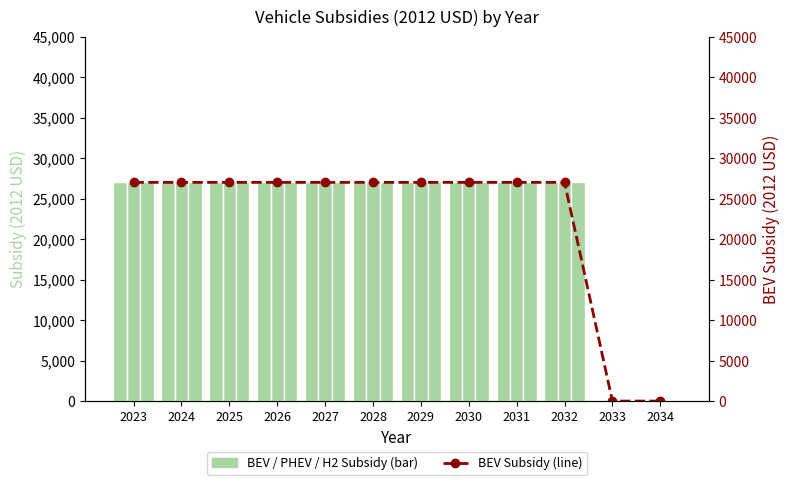

Which series has the largest range (max minus min)?

battery electric vehicle